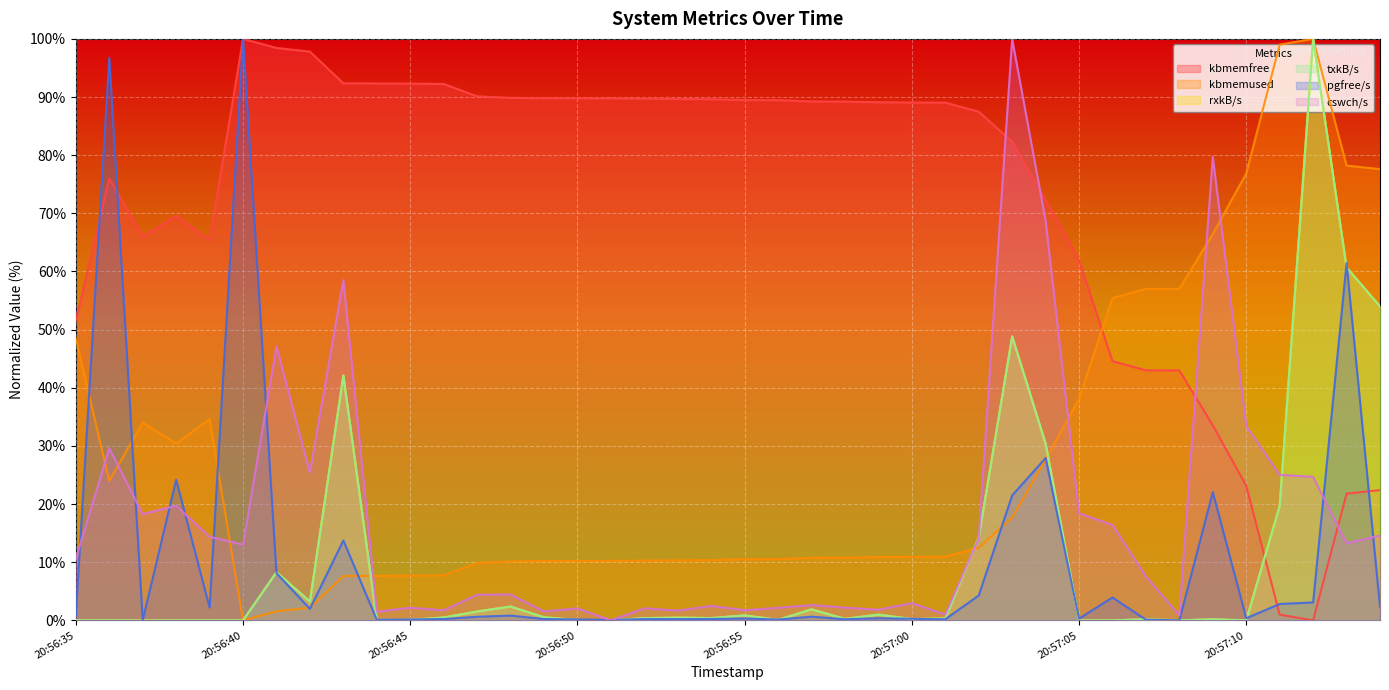

At which label does txkB/s reach its minimum?

20:56:37